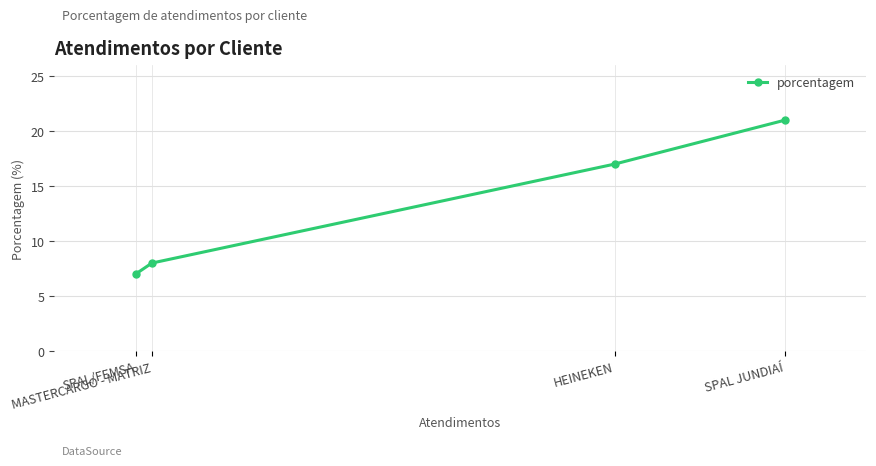

What is the difference between the maximum and second lowest values?

13